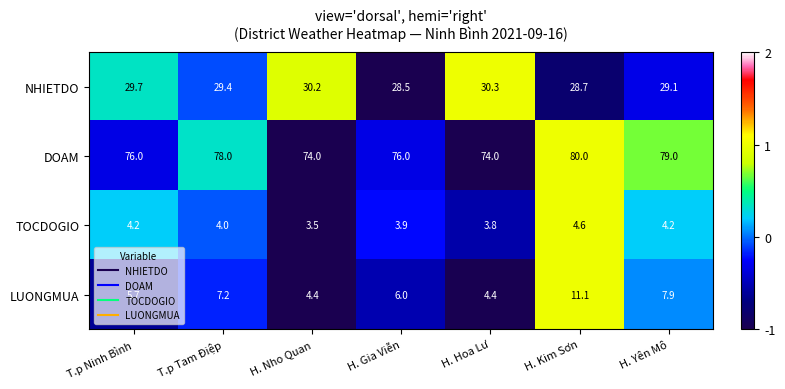

Is the value of LUONGMUA at T.p Ninh Bình greater than the value of TOCDOGIO at H. Yên Mô?

Yes